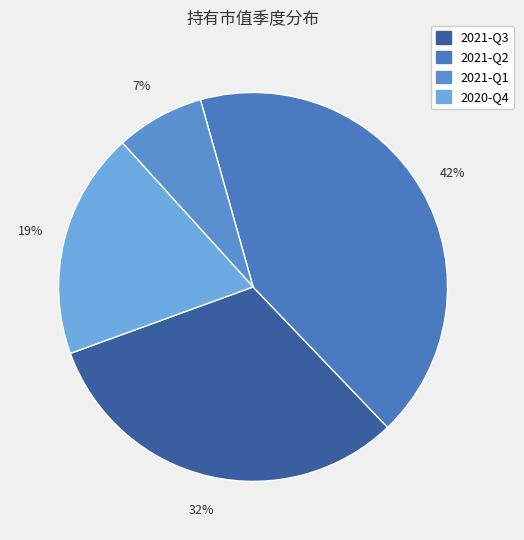

How many segments does this pie chart have?

4